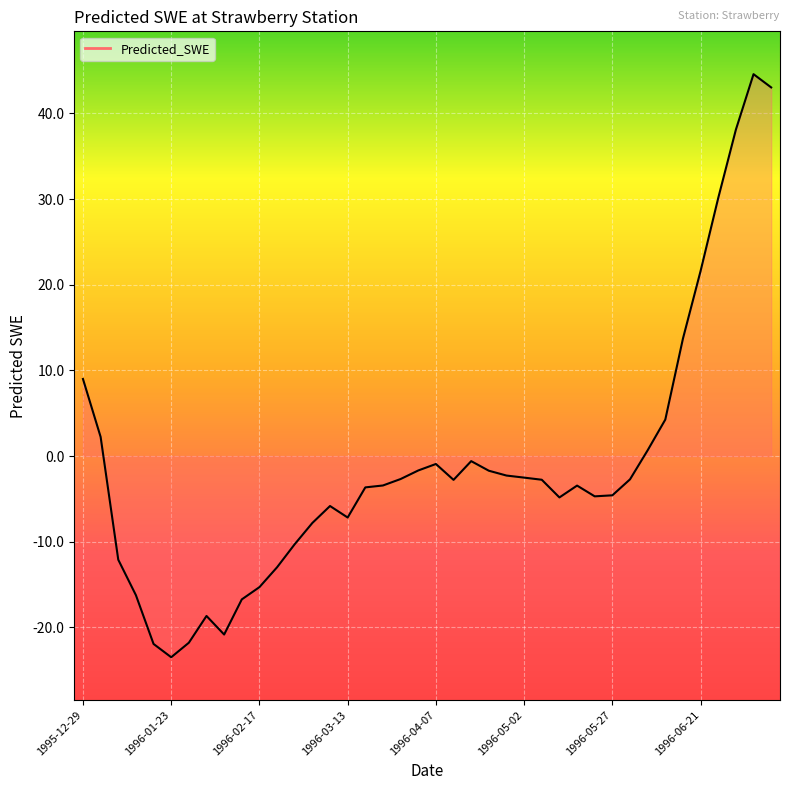

How many values are above zero?

10